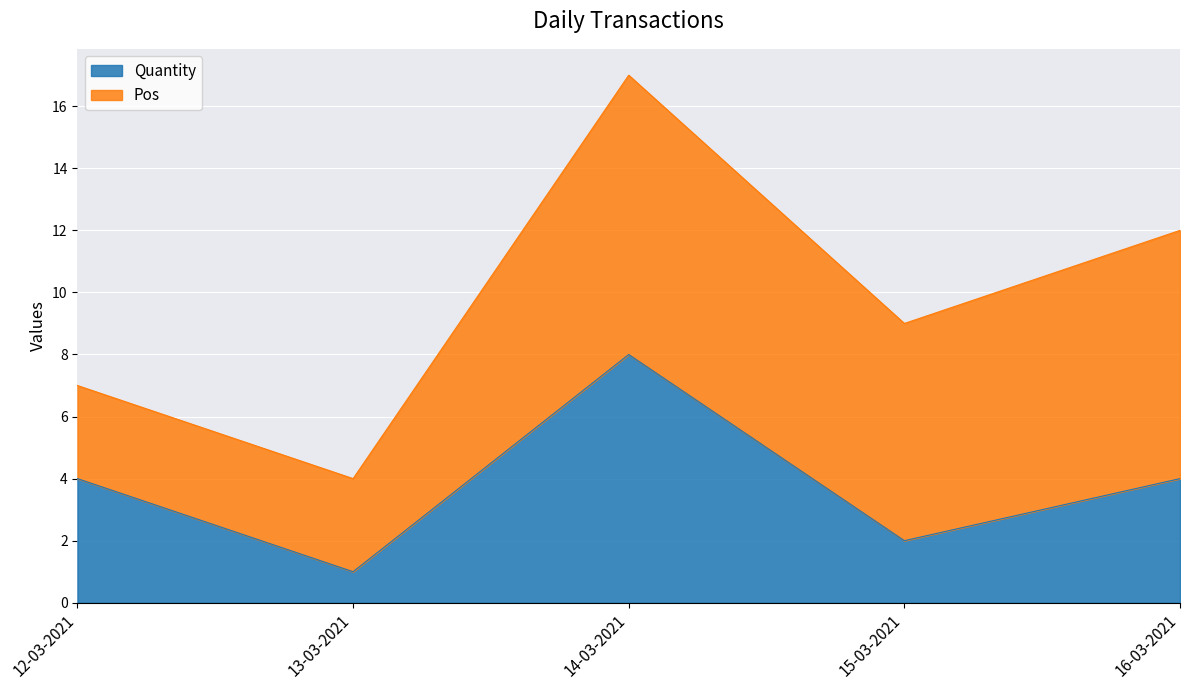

Rank the categories by value from lowest to highest.

13-03-2021, 15-03-2021, 12-03-2021, 16-03-2021, 14-03-2021